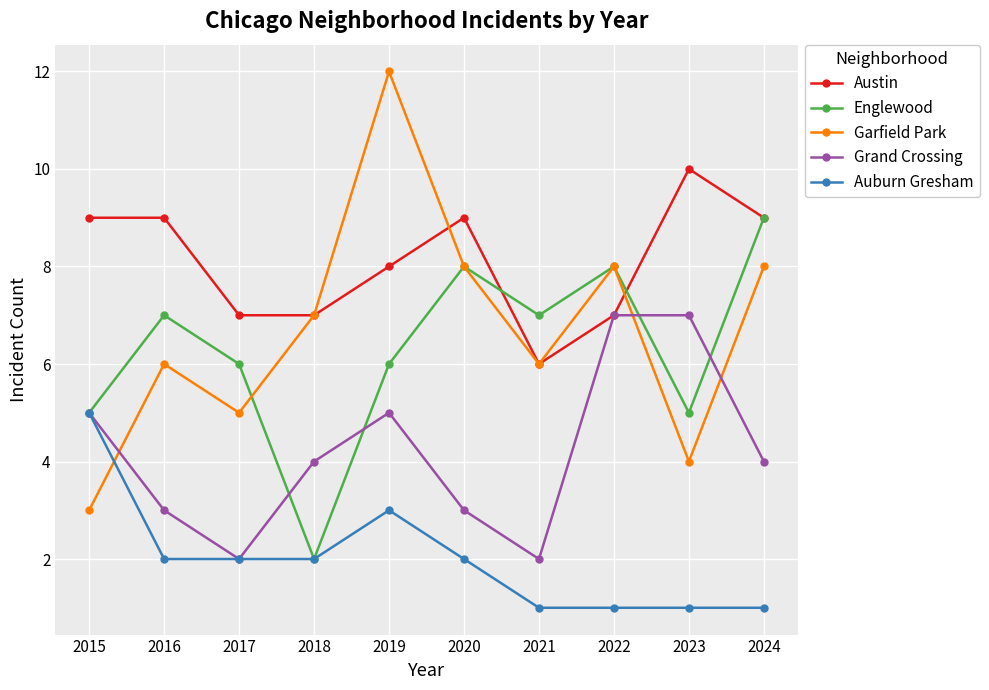

What is the difference between the second highest and minimum values in the Garfield Park series?

5